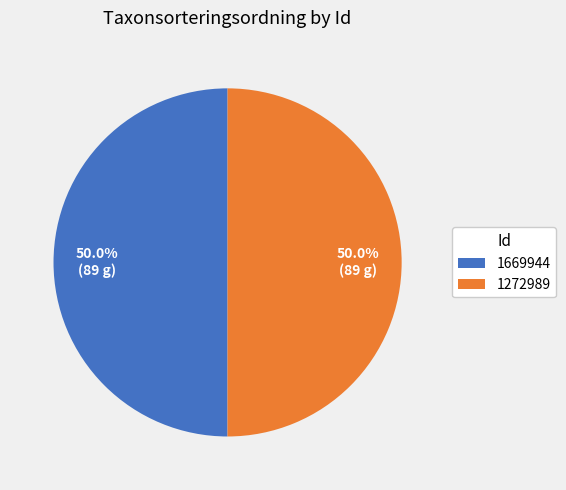

Count the number of slices in the pie.

2